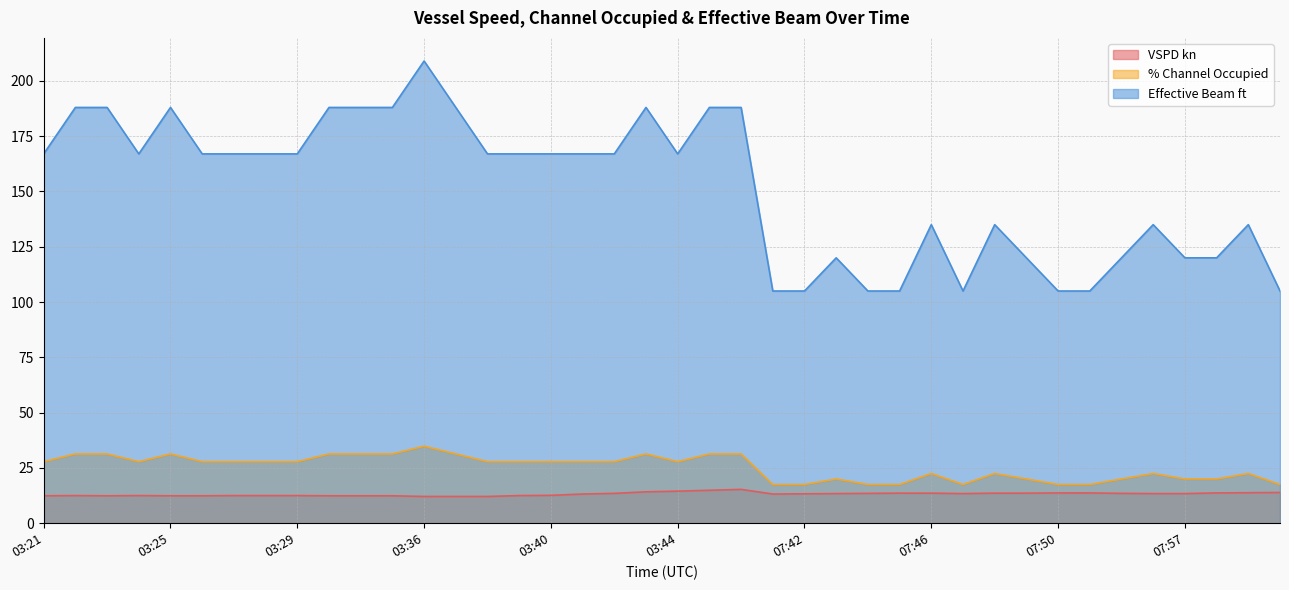

What is the label of the 38th point from the left?

07:58